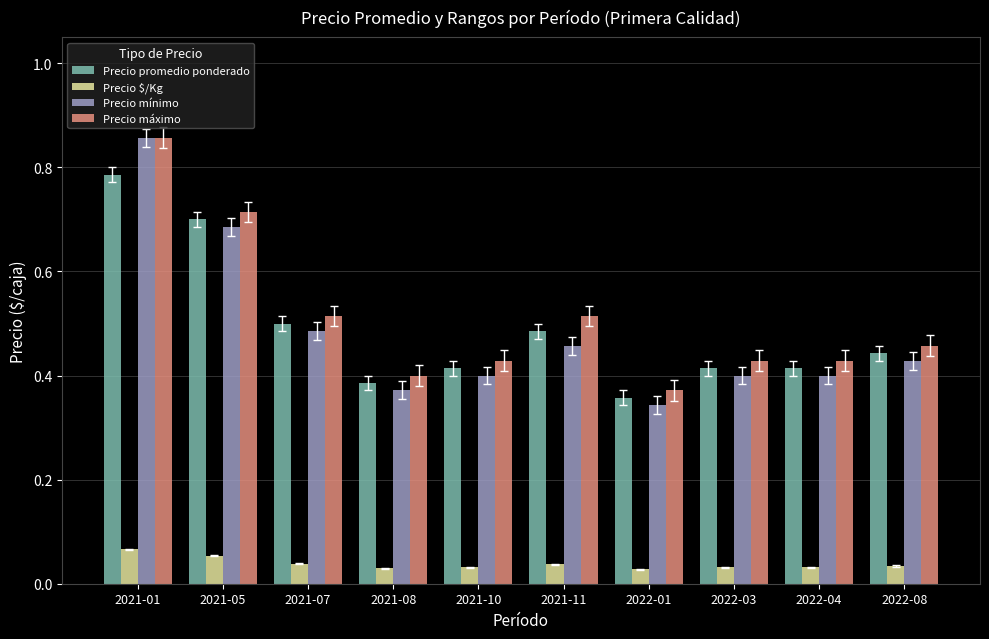

Which series has the largest range (max minus min)?

Precio mínimo